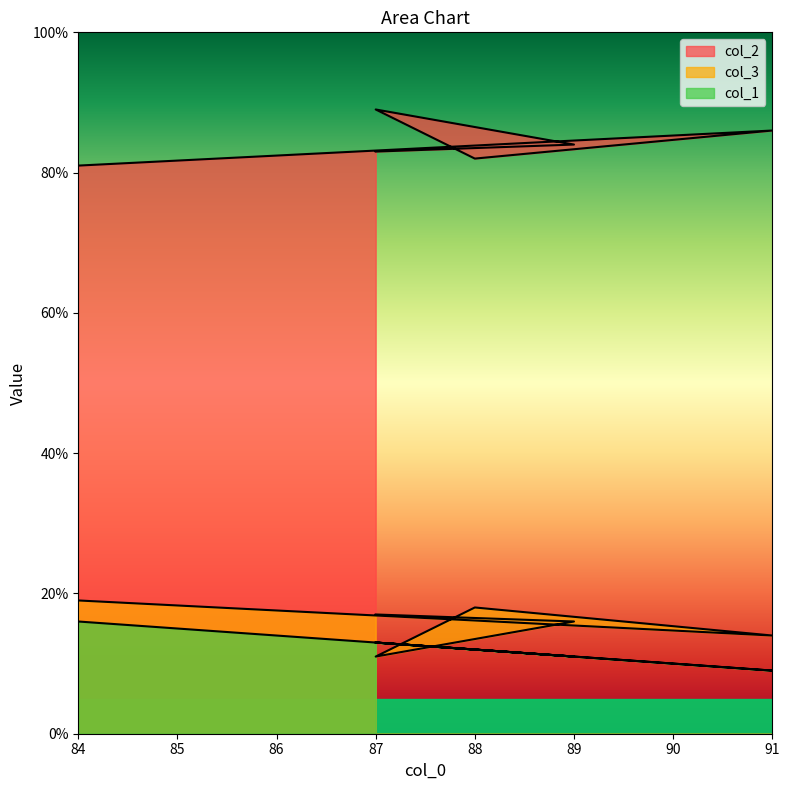

Is it true that col_2 equals 82 at 88?

True